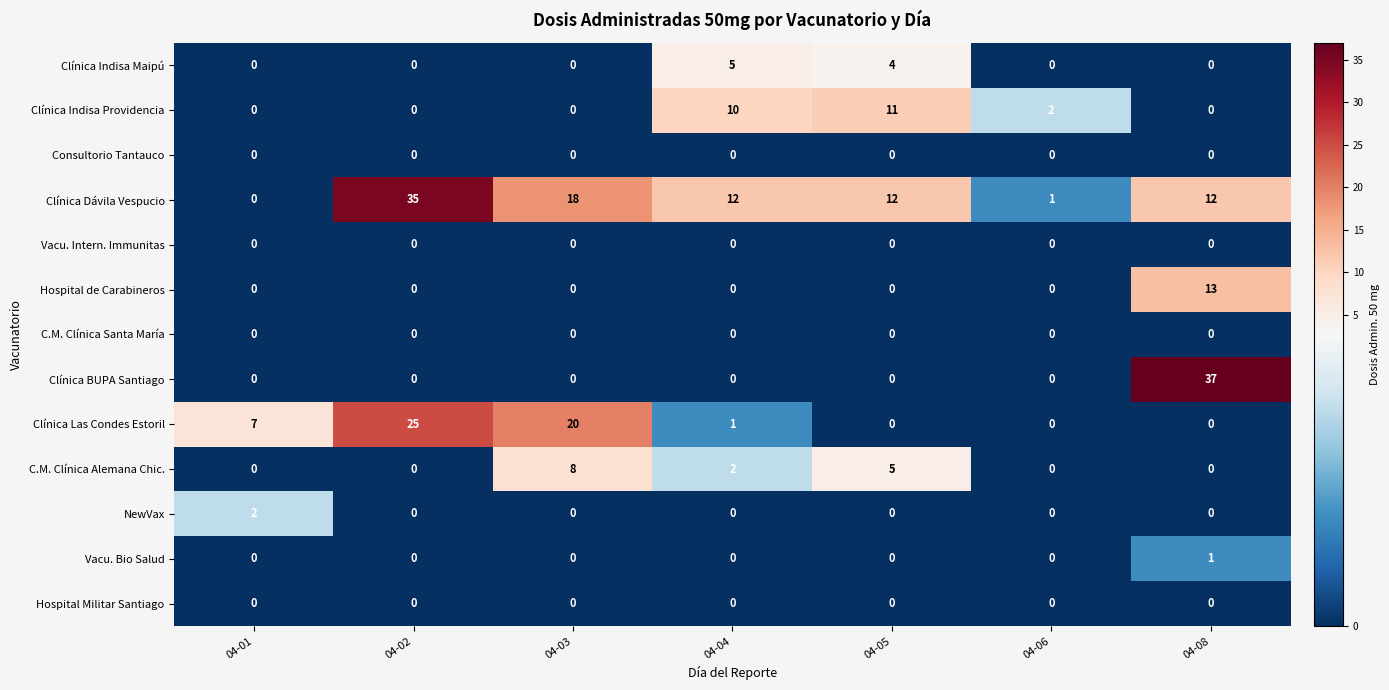

The value of Clínica Las Condes Estoril at 04-05 is 0. True or false?

True